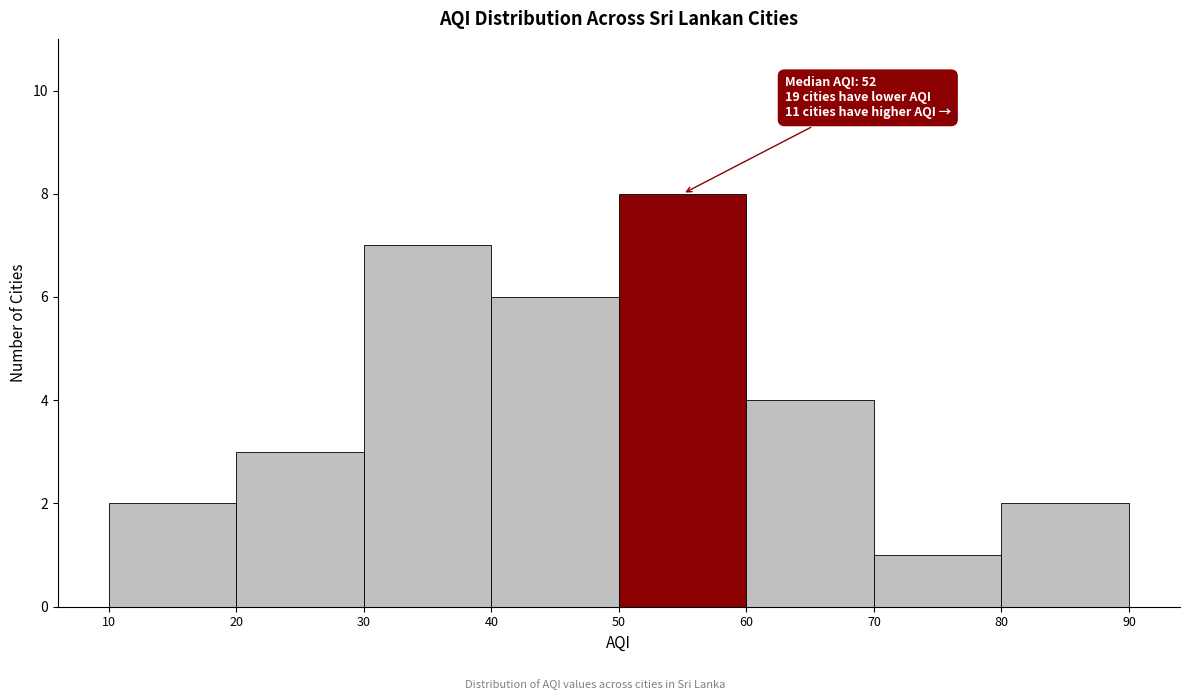

Which range on the x-axis has the tallest bar?

50 to 60